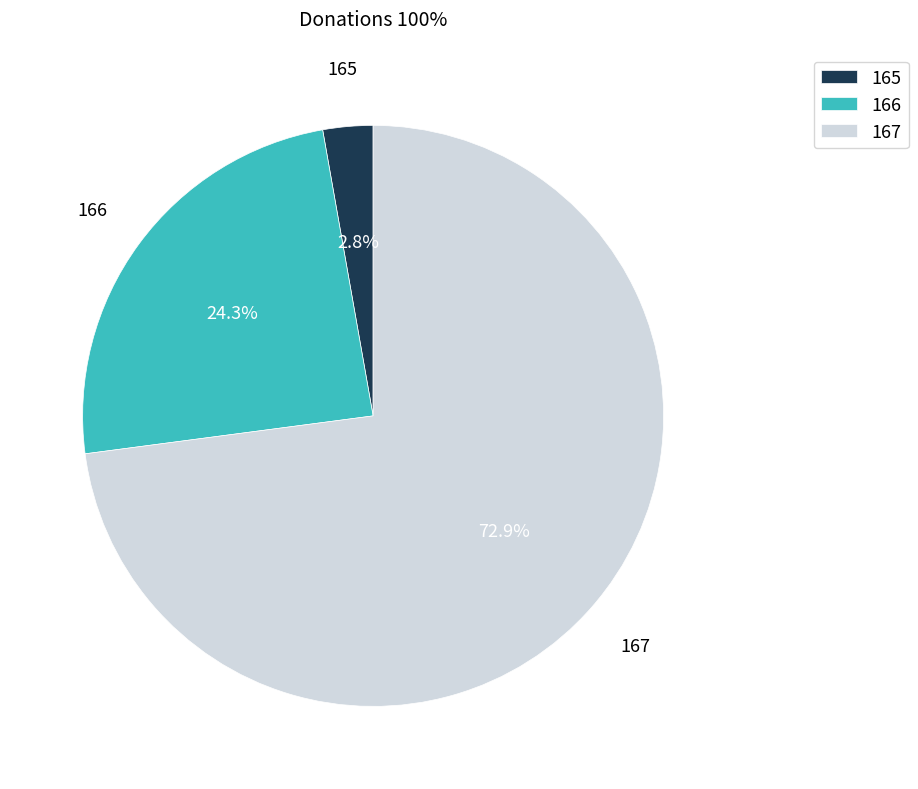

What is the ratio of the value at 167 to the value at 166?

3.0